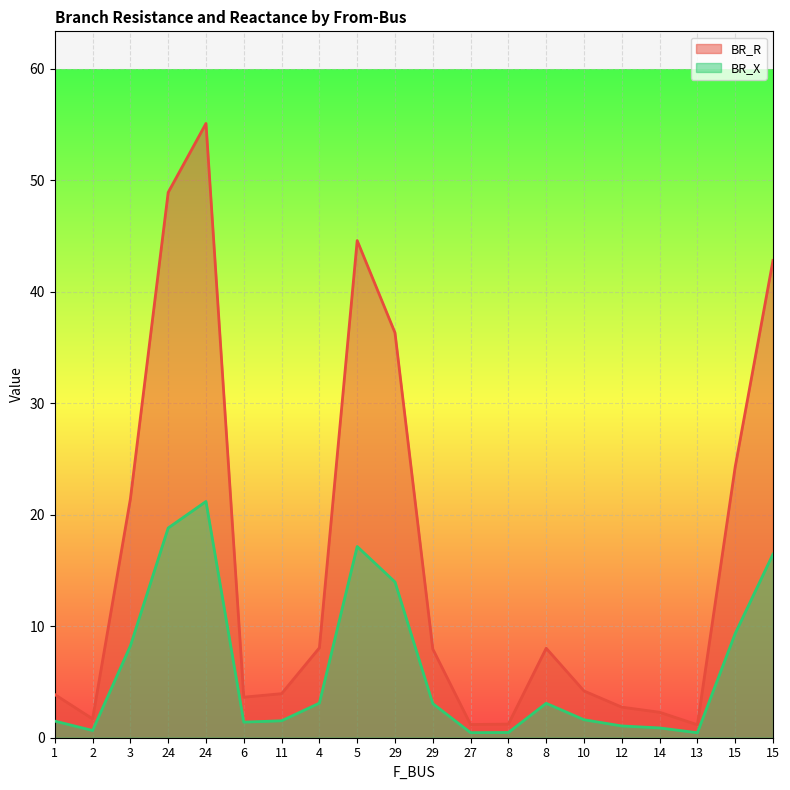

List the labels in order of BR_R value, largest first.

24, 24, 5, 15, 29, 15, 3, 4, 8, 29, 10, 11, 1, 6, 12, 14, 2, 8, 27, 13